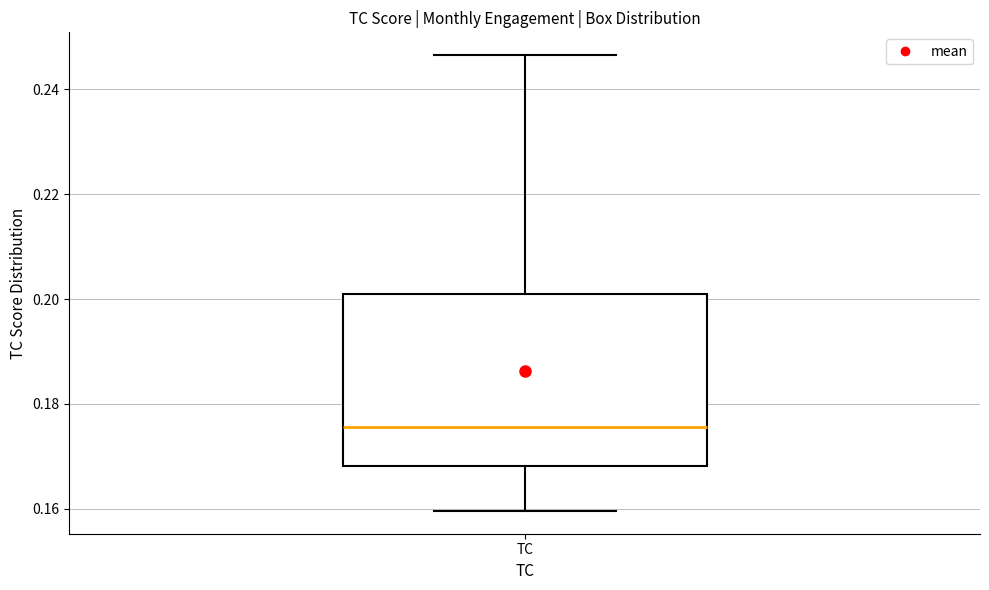

Where does the median line of the box for TC sit on the y-axis? The values are not printed on the chart, so give them approximately, as read against the axis.

0.176